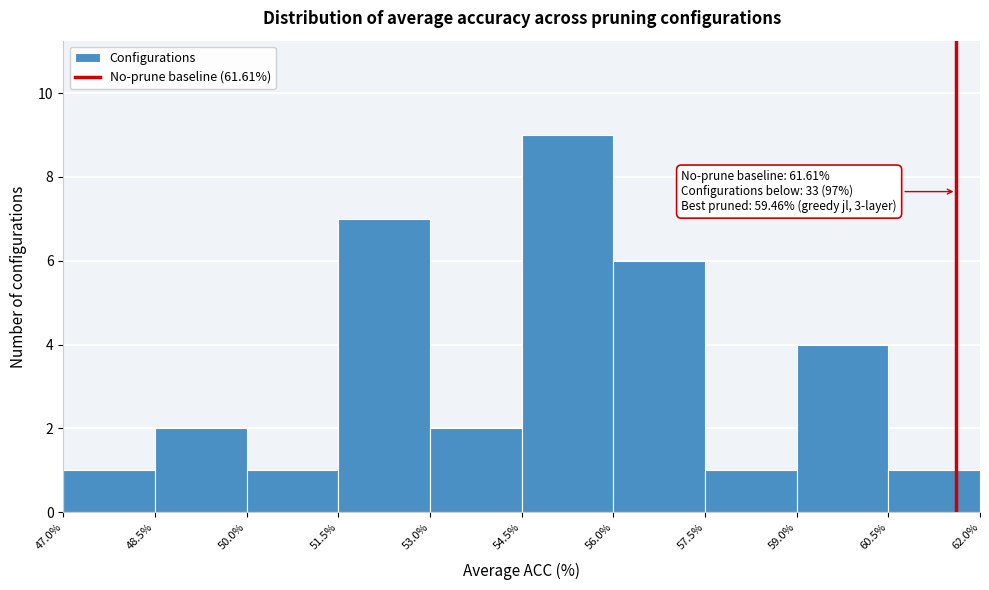

Which range on the x-axis has the tallest bar?

54.5% to 56.0%